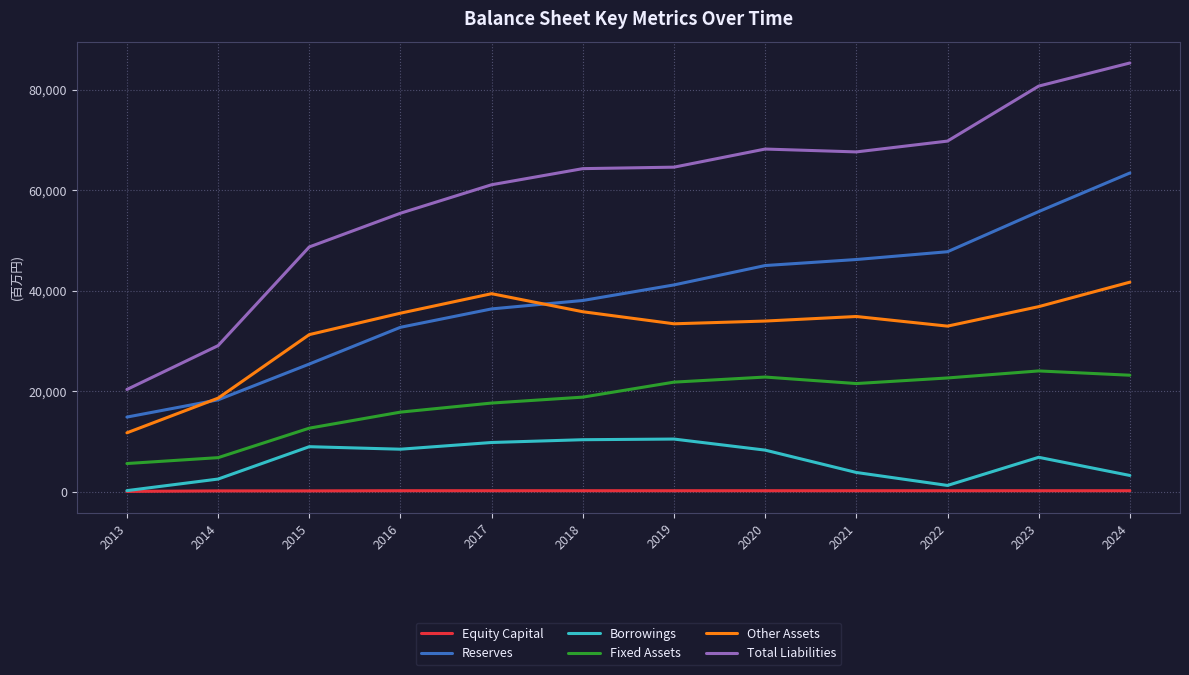

The value of Fixed Assets at 2018 is 27555. True or false?

False